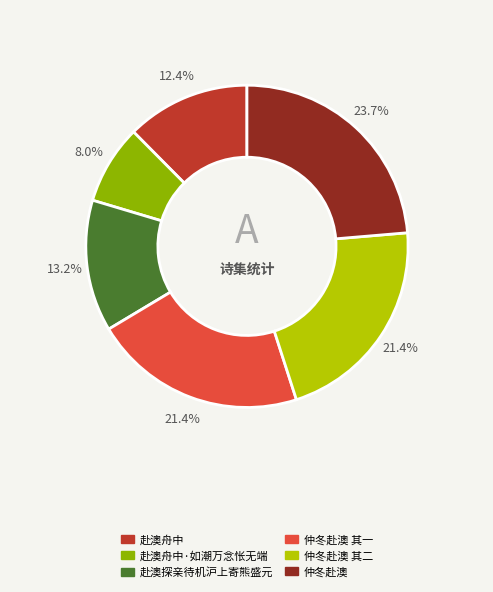

Is there a majority slice in this chart?

No